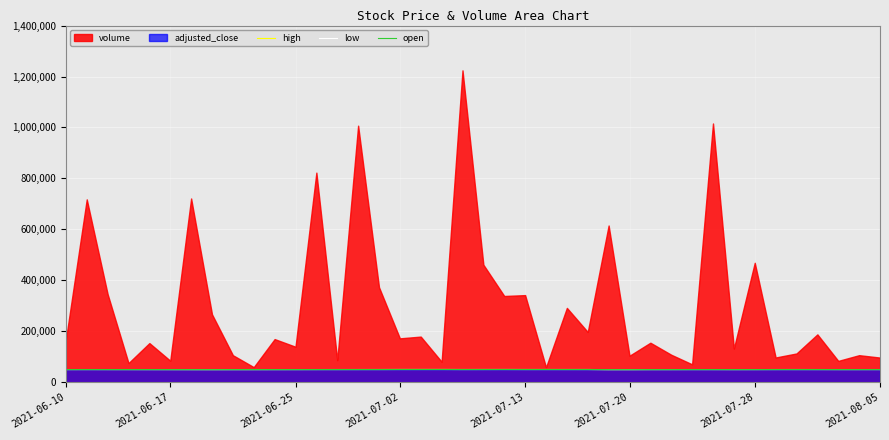

At which label does low first exceed 49795?

2021-06-17